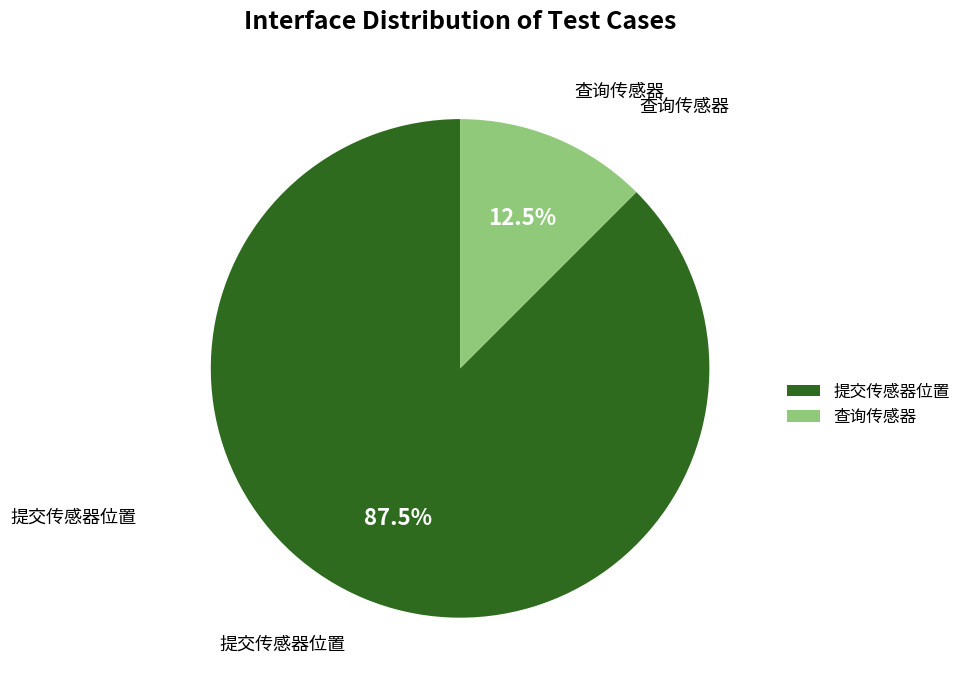

The 查询传感器 slice represents 26% of the pie. True or false?

False